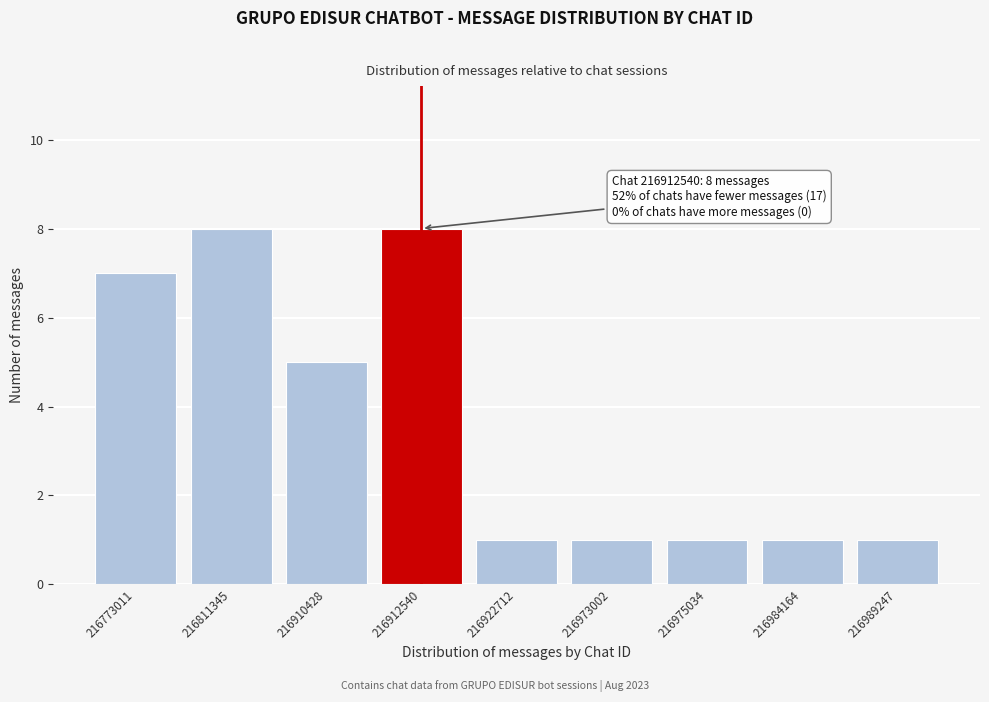

Reading left to right, transcribe all the data shown in this chart.

7	8	5	8	1	1	1	1	1